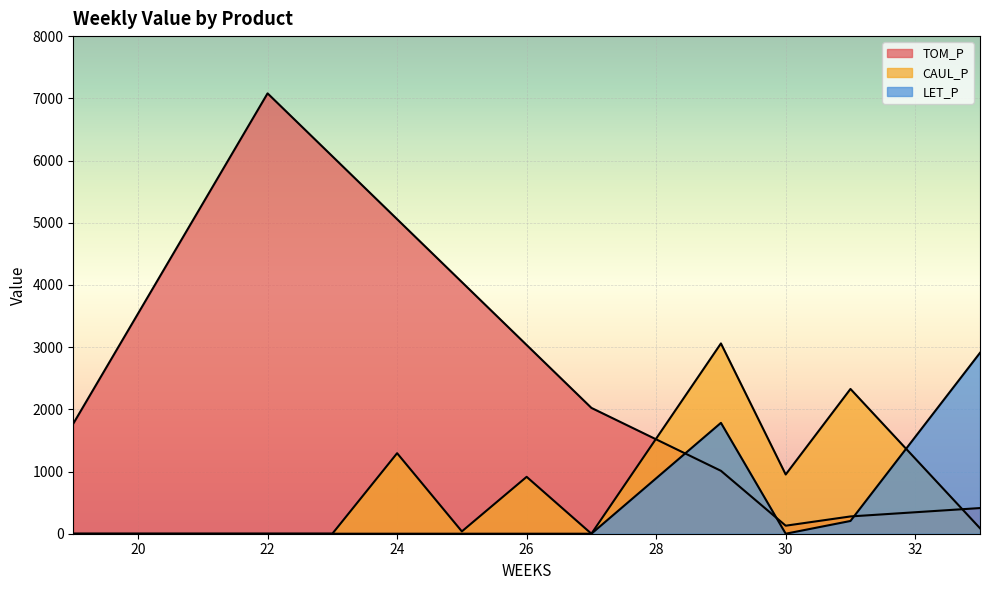

Reading right to left, transcribe all the data shown in this chart.

TOM_P: 33=412.5	31=277.9	30=129.0	29=1011.4	27=2022.7	26=3034.1	25=4045.4	24=5056.8	23=6068.1	22=7079.5	21=5309.6	20=3539.8	19=1769.9
CAUL_P: 33=88.0	31=2327.5	30=952.2	29=3059.4	27=0.0	26=914.7	25=37.3	24=1294.5	23=0.0	22=0.0	21=0.0	20=0.0	19=0.0
LET_P: 33=2908.4	31=205.0	30=0.0	29=1782.5	27=0.0	26=0.0	25=0.0	24=0.0	23=0.0	22=0.0	21=0.0	20=0.0	19=0.0